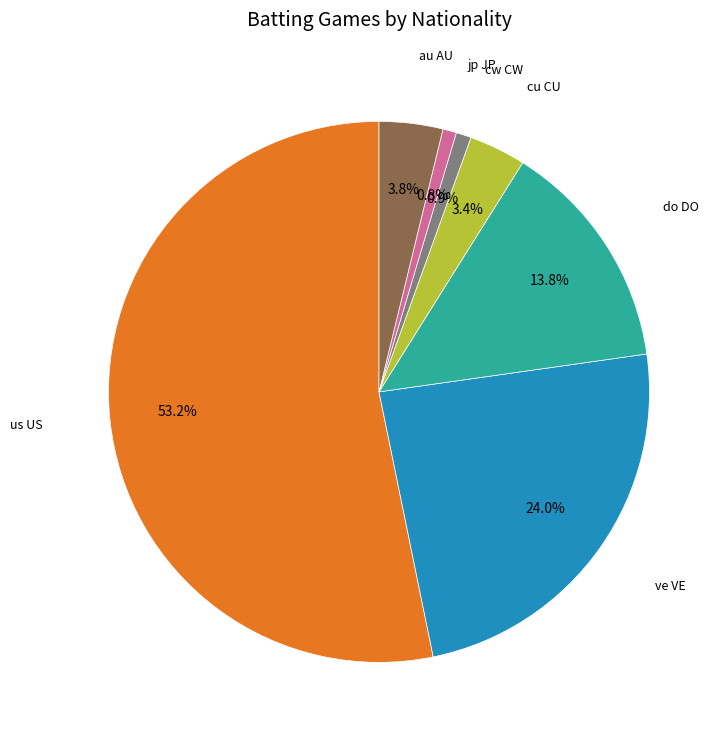

How many slices are in this pie chart?

7